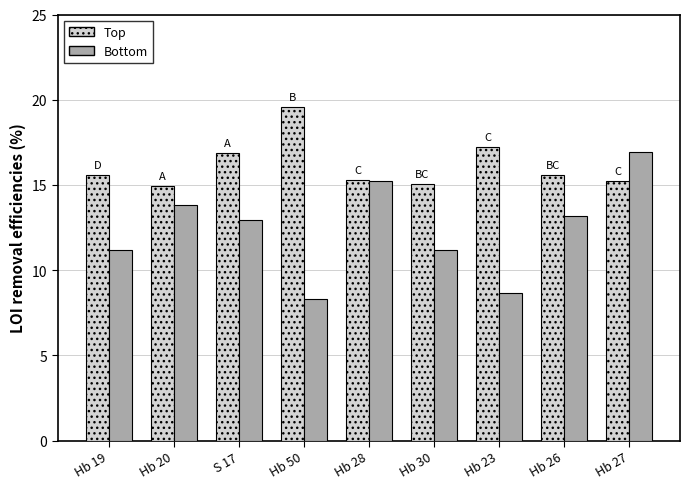

Which series has the largest range (max minus min)?

Bottom